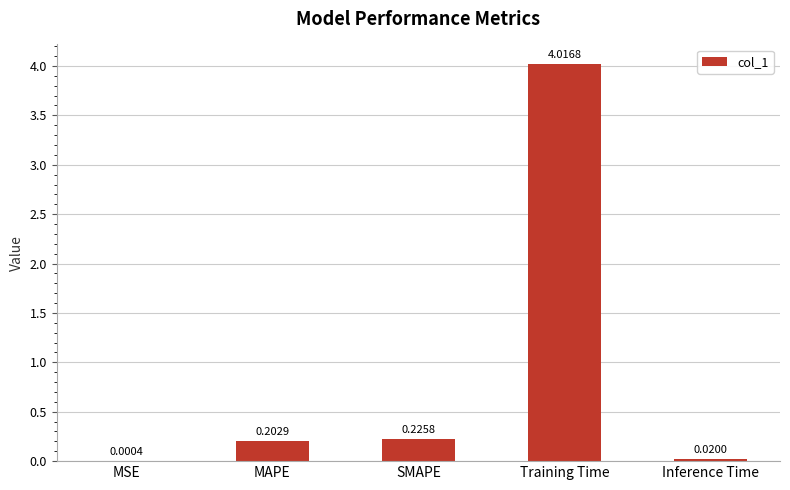

What is the change in value from MSE to MAPE?

+0.2